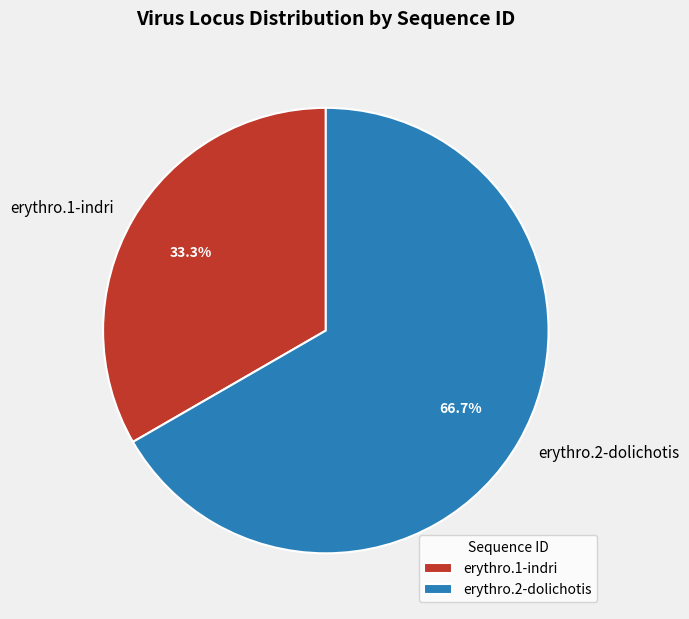

Approximately how many times larger is the value at erythro.1-indri compared to erythro.2-dolichotis?

0.5